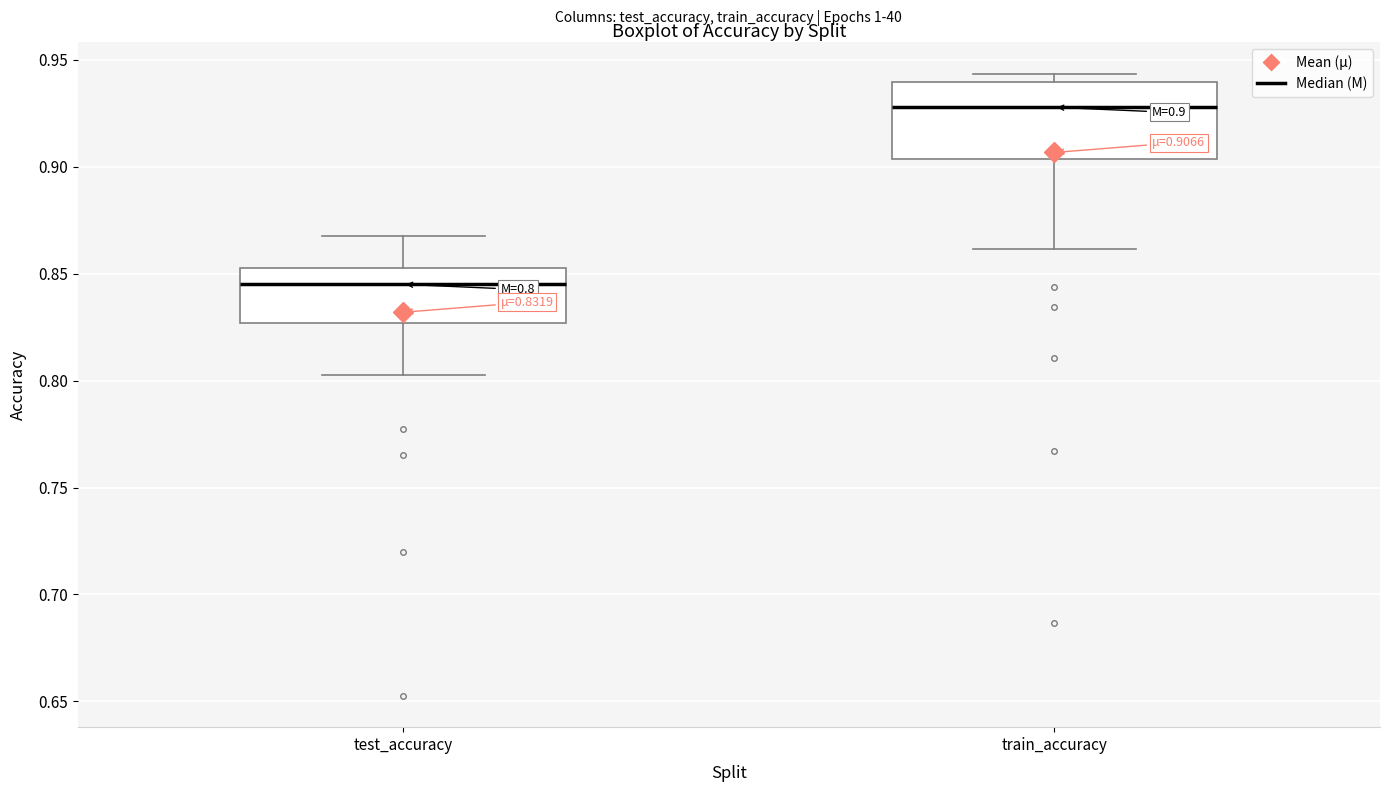

Comparing the boxes themselves (not the whiskers), which one is the tallest?

train_accuracy